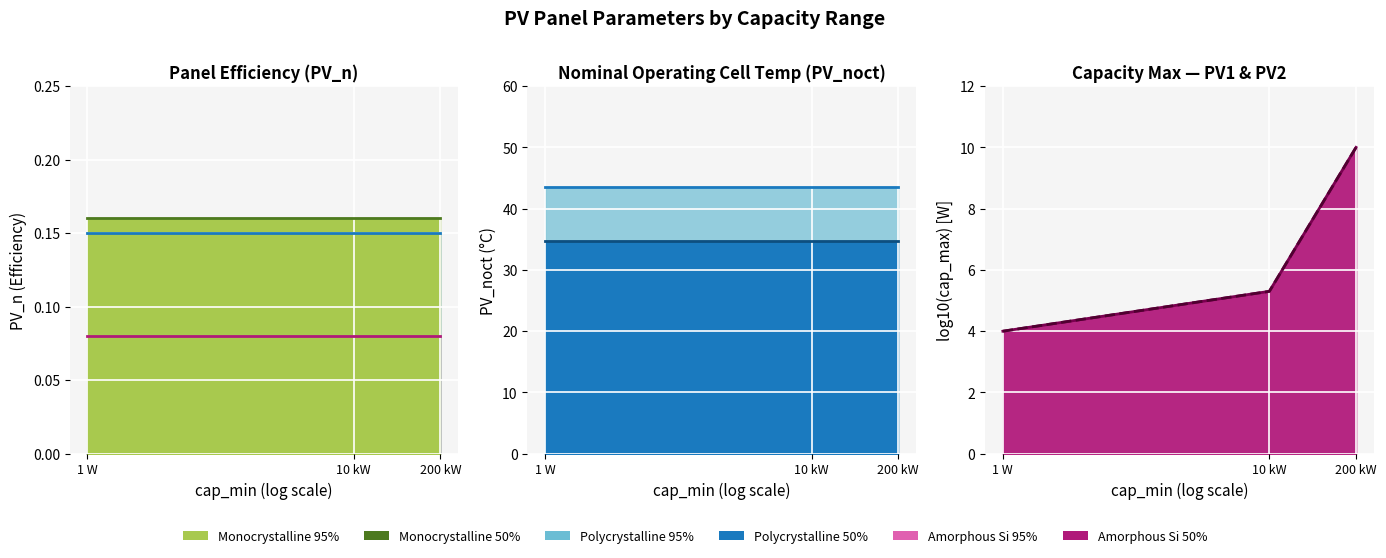

Is the value of Amorphous Si PV_n at 10 kW greater than the value of Monocrystalline PV_n at 200 kW?

No